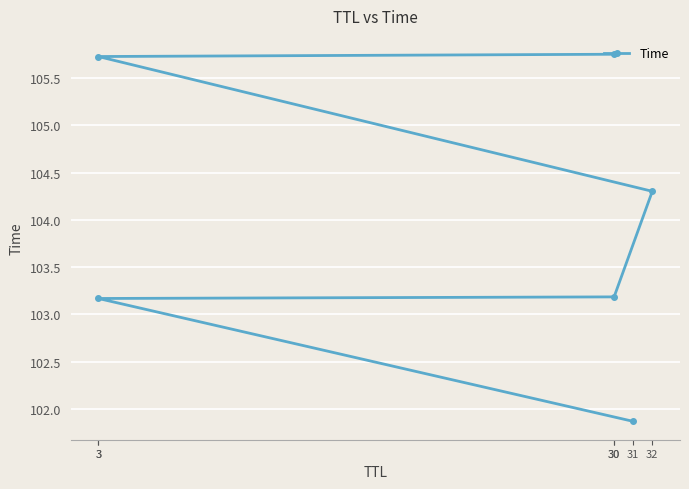

What is the average value?

104.0